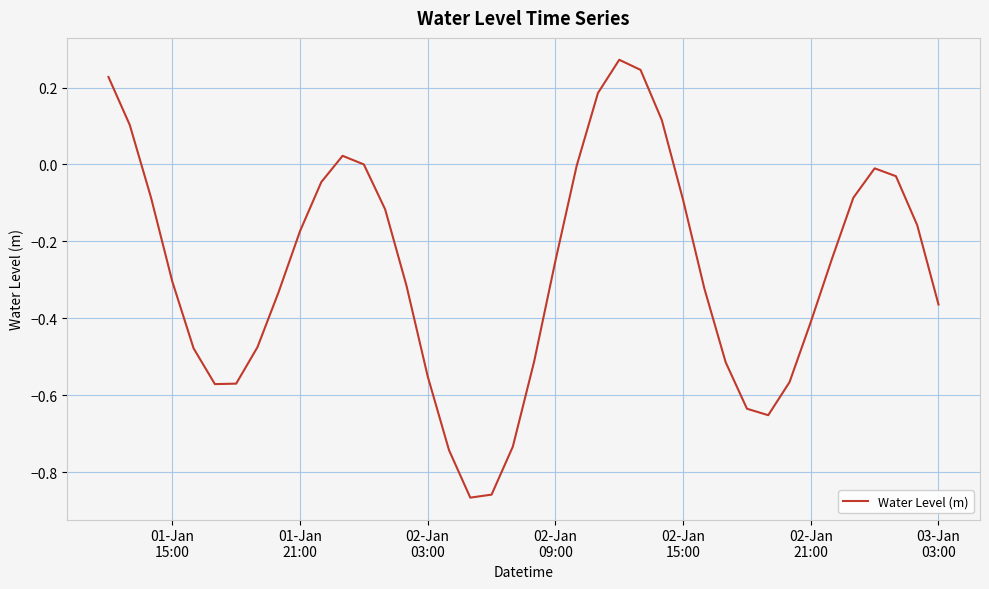

What is the difference between the maximum and minimum values?

1.1